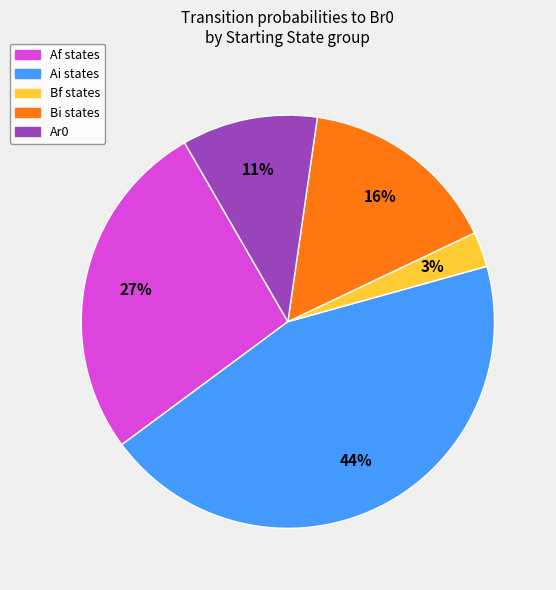

Is there a majority slice in this chart?

No